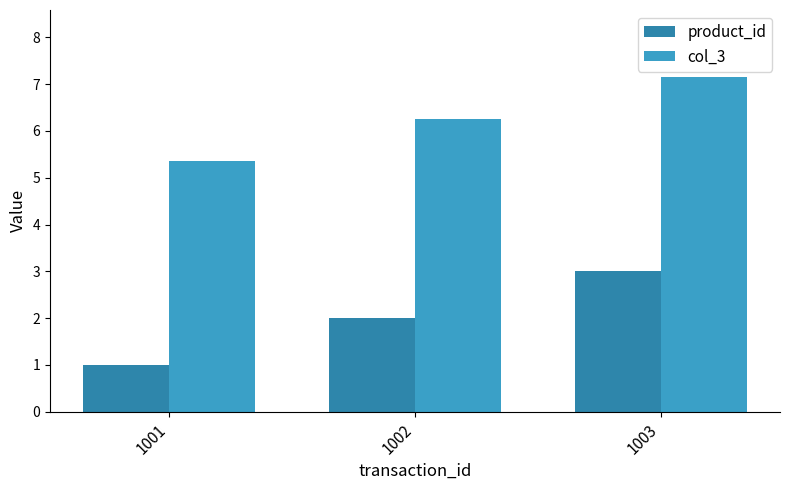

What is the average value of the product_id series?

2.0